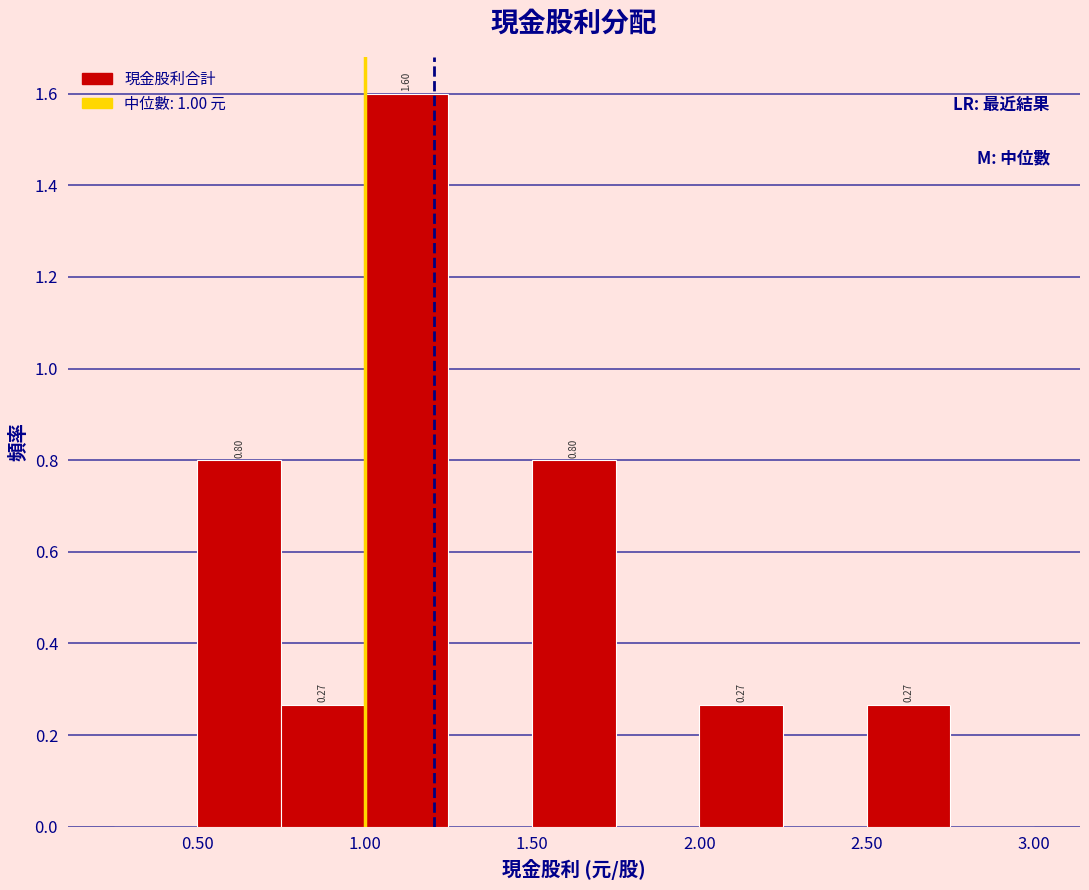

Which range on the x-axis has the tallest bar?

1.00 to 1.25